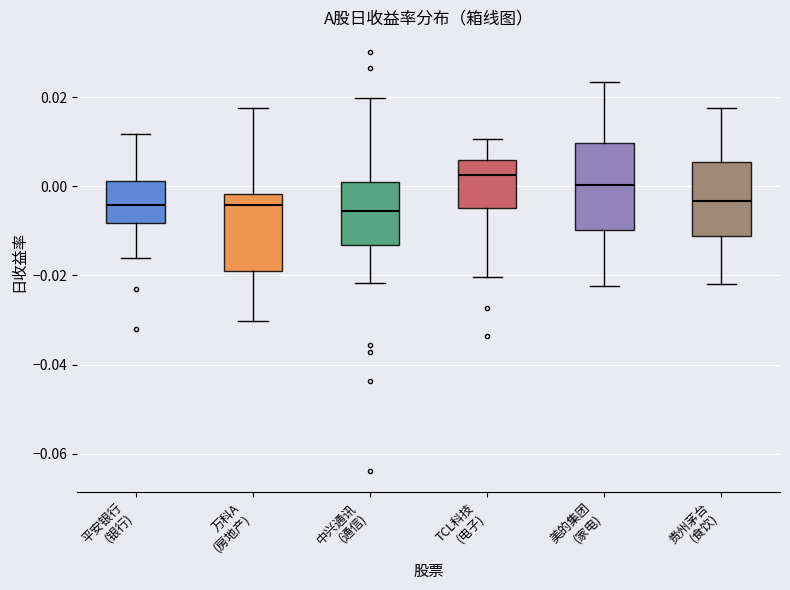

Which box is the tallest, from its lower edge to its upper edge?

美的集团 (家电)